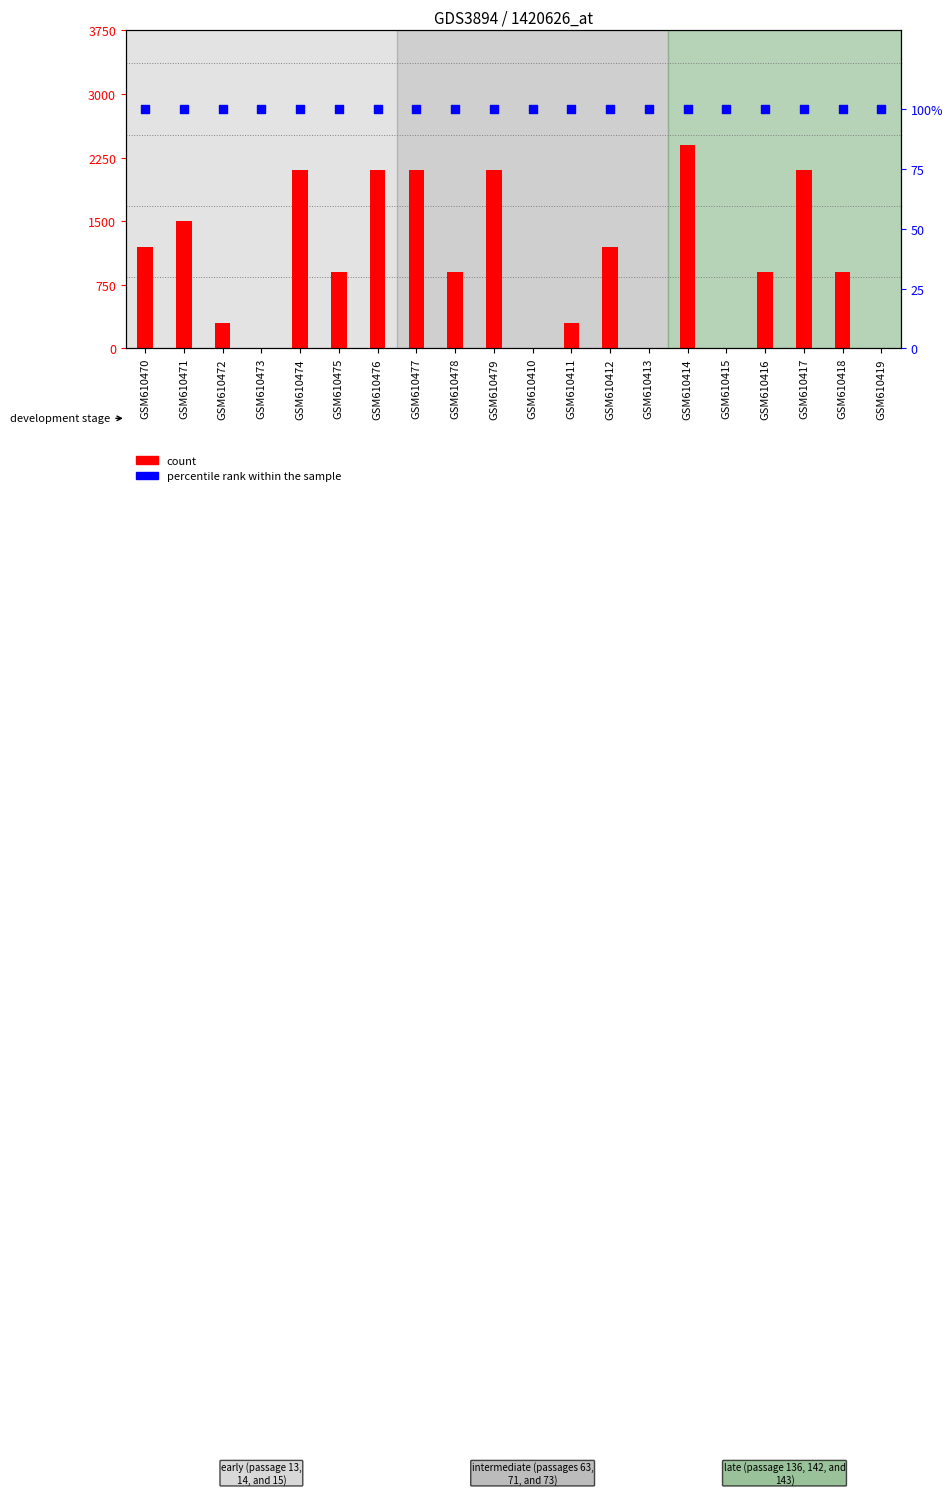

What is the total value across all series at GSM610472?

101